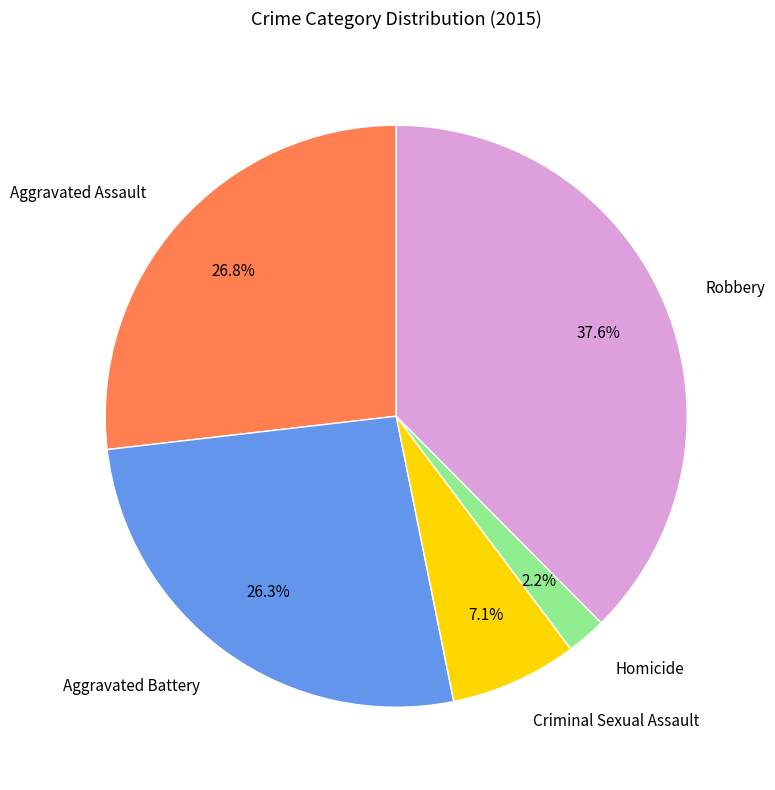

To the nearest percent, what portion does Homicide represent?

2%